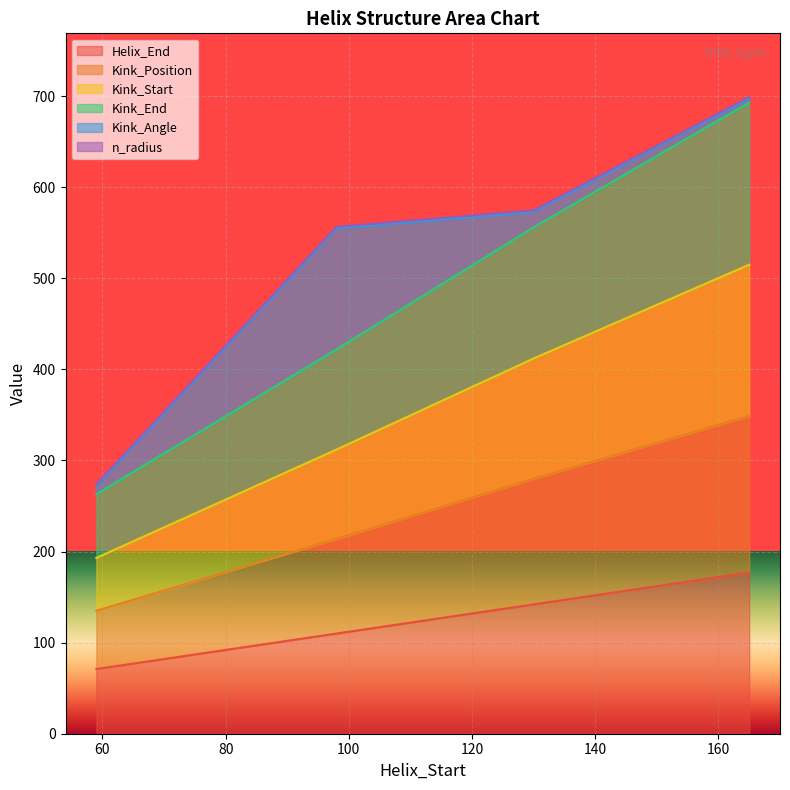

Rank the categories by Kink_End value from highest to lowest.

165, 130, 98, 59